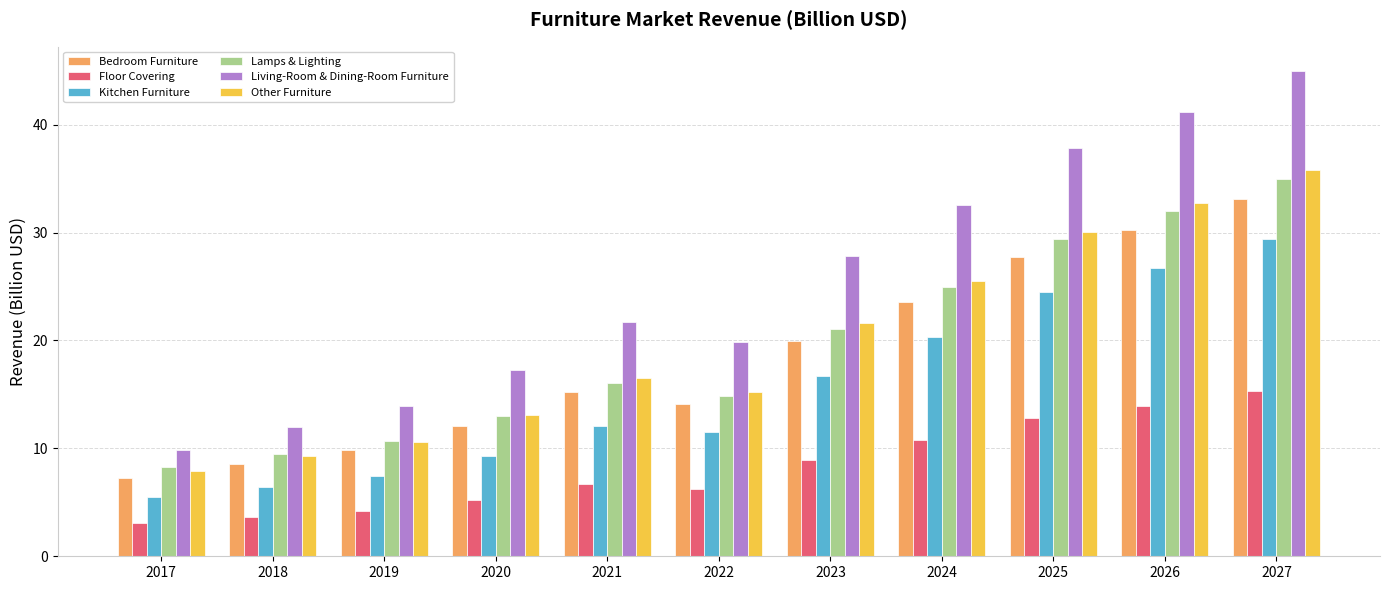

What is the difference between the maximum and minimum values in the Living-Room & Dining-Room Furniture series?

35.1